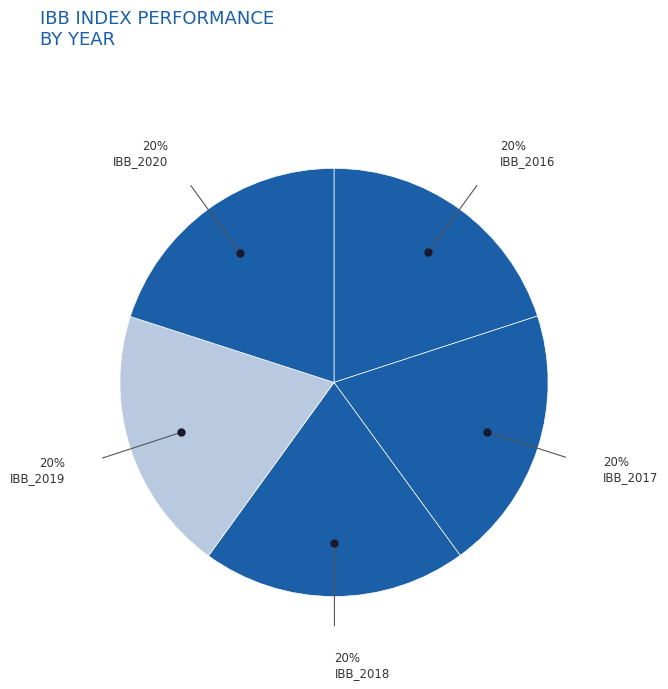

To the nearest percent, what is the average slice percentage?

20%